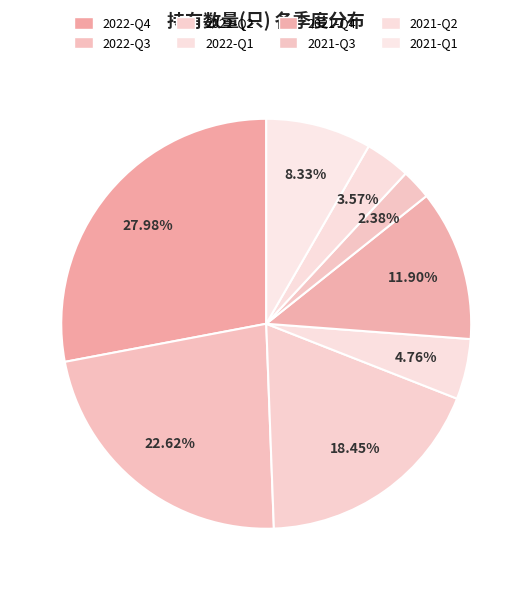

To the nearest percent, what portion does 2022-Q2 represent?

18%